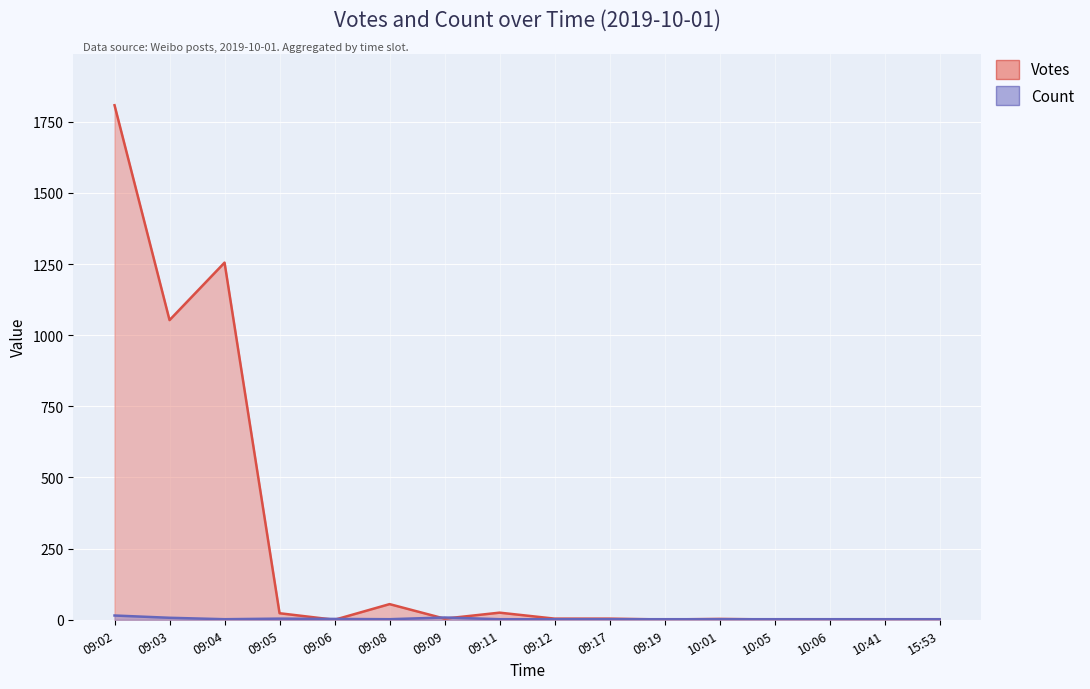

What is the label of the 7th point from the left?

09:09